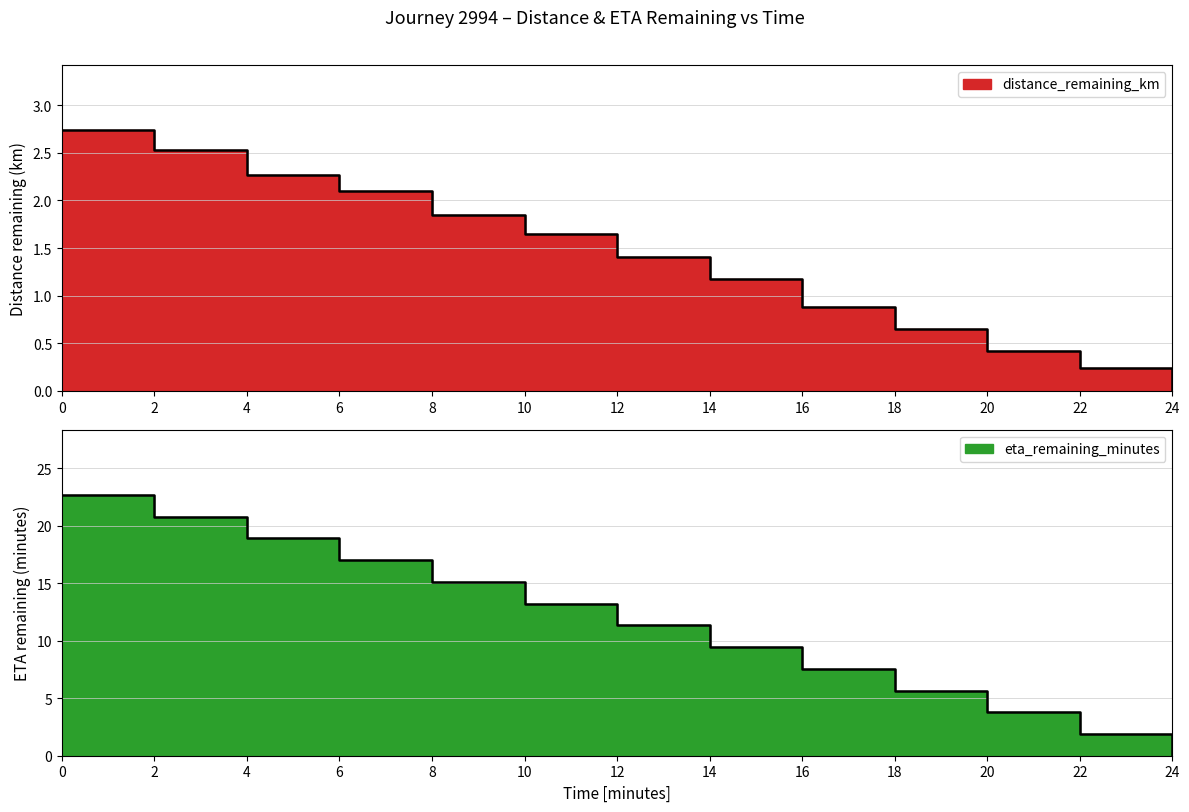

At how many categories does at least one series exceed 16?

4